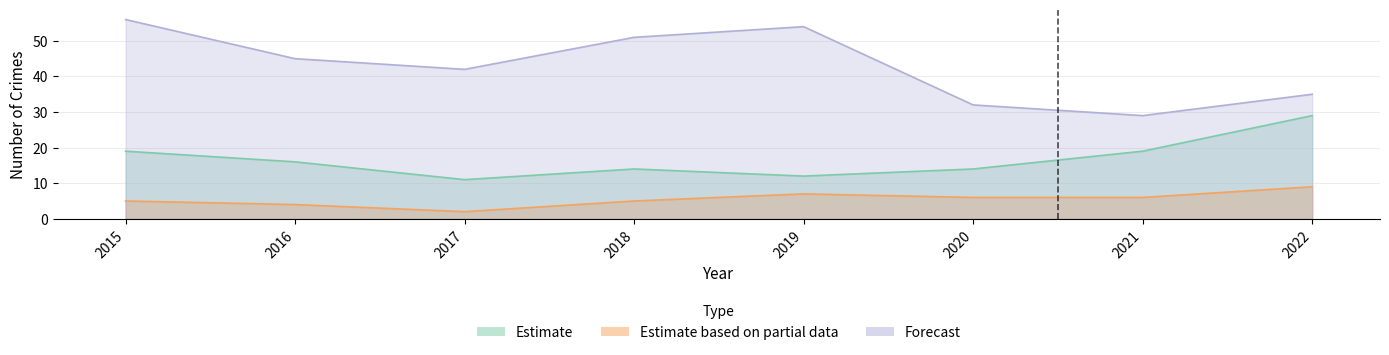

At which category does the chart reach its peak across all series?

2015